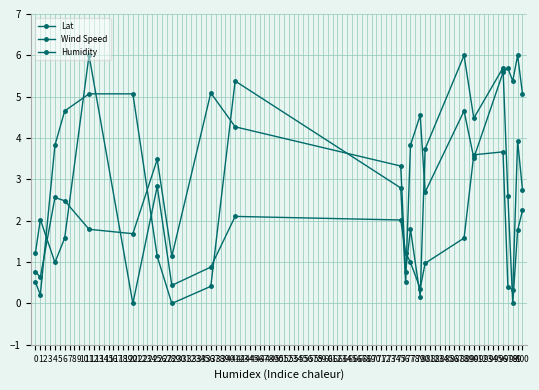

What is the sum of all Wind Speed values?

39.9